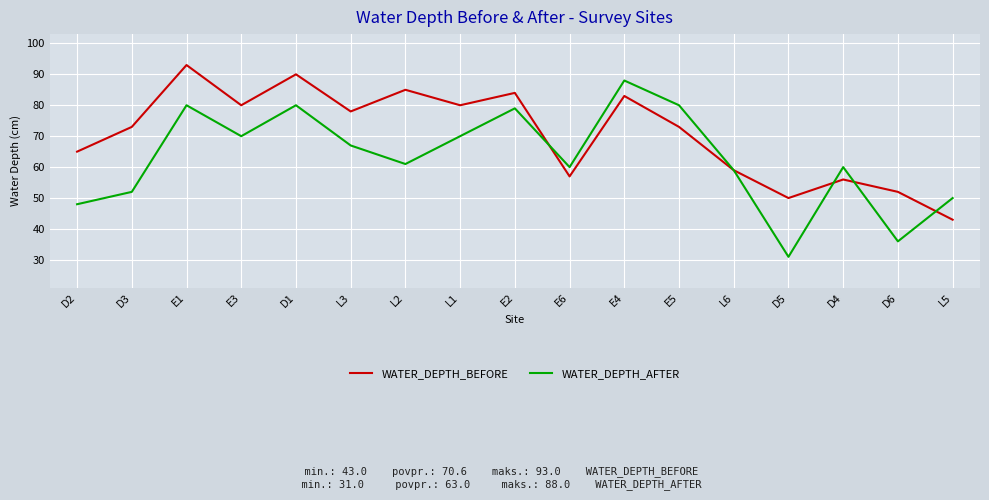

What is the difference between the maximum and minimum values in the WATER_DEPTH_BEFORE series?

50